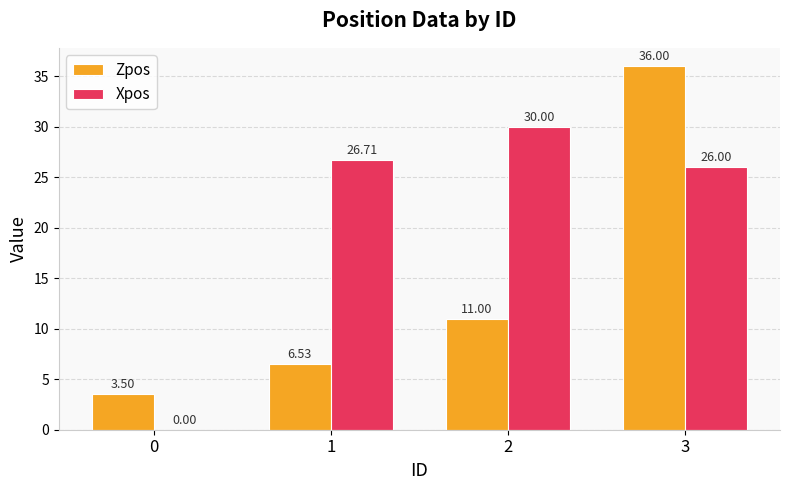

What is the sum of all Xpos values?

82.7